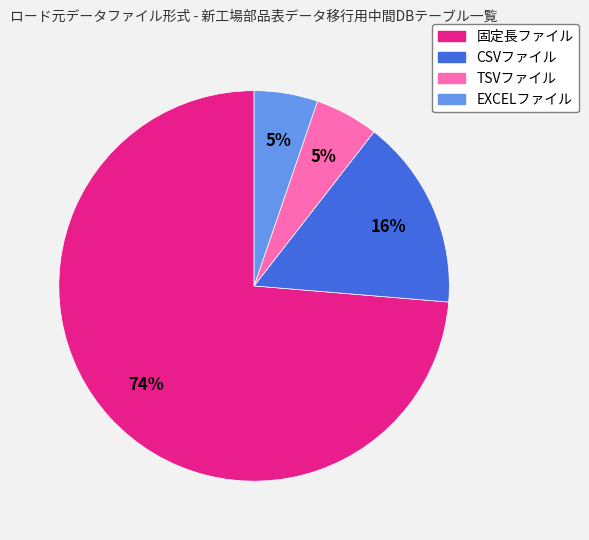

How many slices are in this pie chart?

4